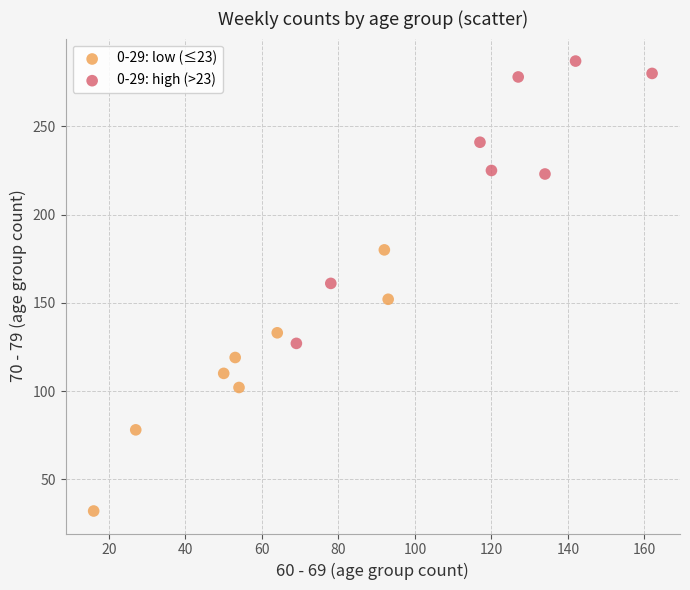

Which series contains the highest Y value?

0-29: high (>23)